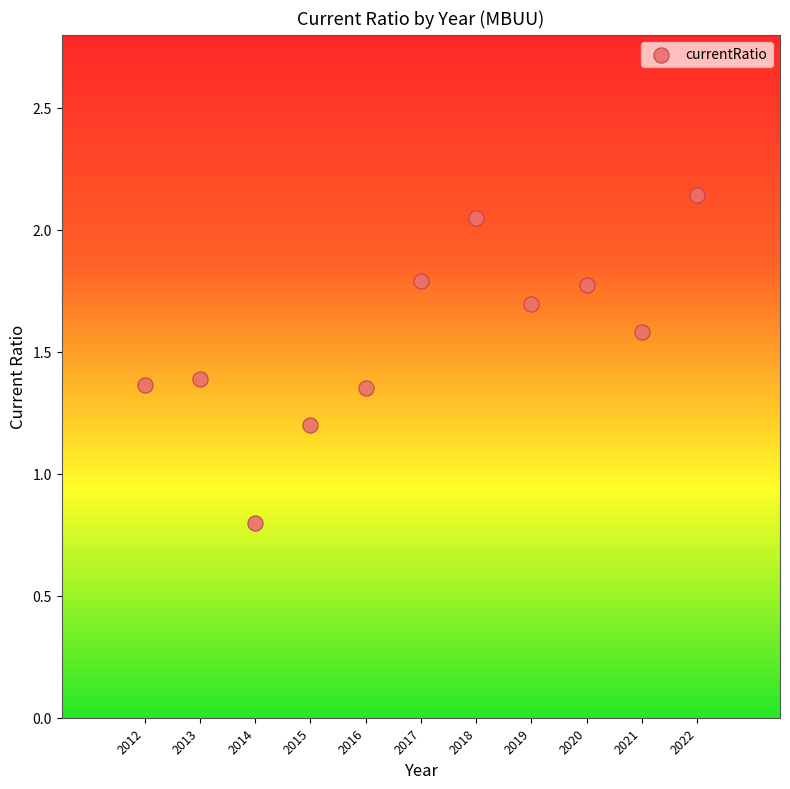

What is the range of Y values (max minus min)?

1.3